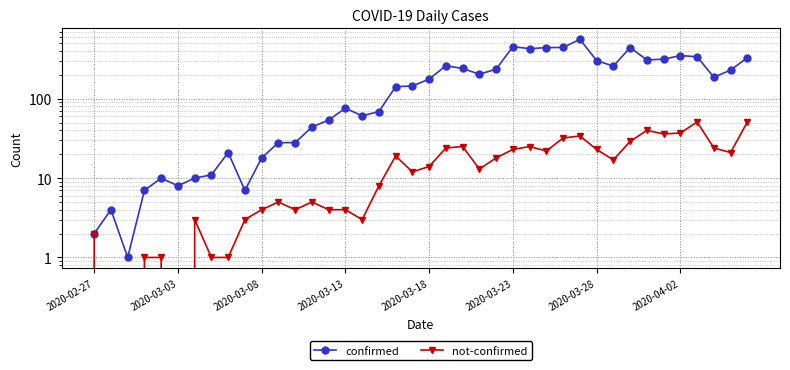

Count the number of data series in this chart.

2